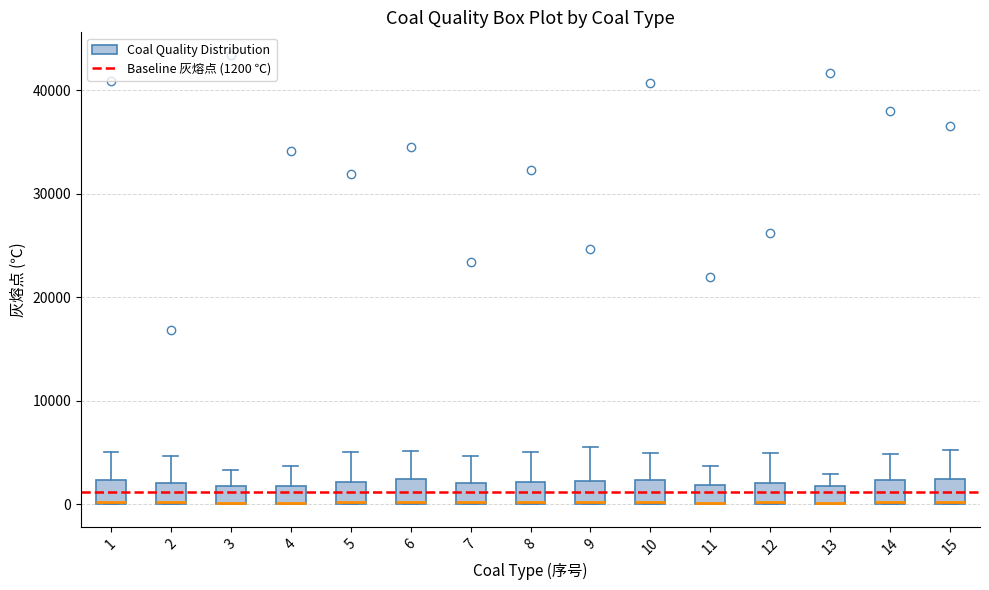

Reading left to right, read every box against the y-axis: the position of its median line, the range the box covers, and the ends of its whiskers. The values are not printed on the chart, so give them approximately, as read against the axis.

1: median 0 (drawn on the box's lower edge), box 0 to 2000, whiskers 0 to 5000
2: median 0 (drawn on the box's lower edge), box 0 to 2000, whiskers 0 to 5000
3: median 0 (drawn on the box's lower edge), box 0 to 2000, whiskers 0 to 3000
4: median 0 (drawn on the box's lower edge), box 0 to 2000, whiskers 0 to 4000
5: median 0 (drawn on the box's lower edge), box 0 to 2000, whiskers 0 to 5000
6: median 0 (drawn on the box's lower edge), box 0 to 2000, whiskers 0 to 5000
7: median 0 (drawn on the box's lower edge), box 0 to 2000, whiskers 0 to 5000
8: median 0 (drawn on the box's lower edge), box 0 to 2000, whiskers 0 to 5000
9: median 0, box 0 to 2000, whiskers 0 to 6000
10: median 0 (drawn on the box's lower edge), box 0 to 2000, whiskers 0 to 5000
11: median 0 (drawn on the box's lower edge), box 0 to 2000, whiskers 0 to 4000
12: median 0 (drawn on the box's lower edge), box 0 to 2000, whiskers 0 to 5000
13: median 0 (drawn on the box's lower edge), box 0 to 2000, whiskers 0 to 3000
14: median 0 (drawn on the box's lower edge), box 0 to 2000, whiskers 0 to 5000
15: median 0, box 0 to 2000, whiskers 0 to 5000